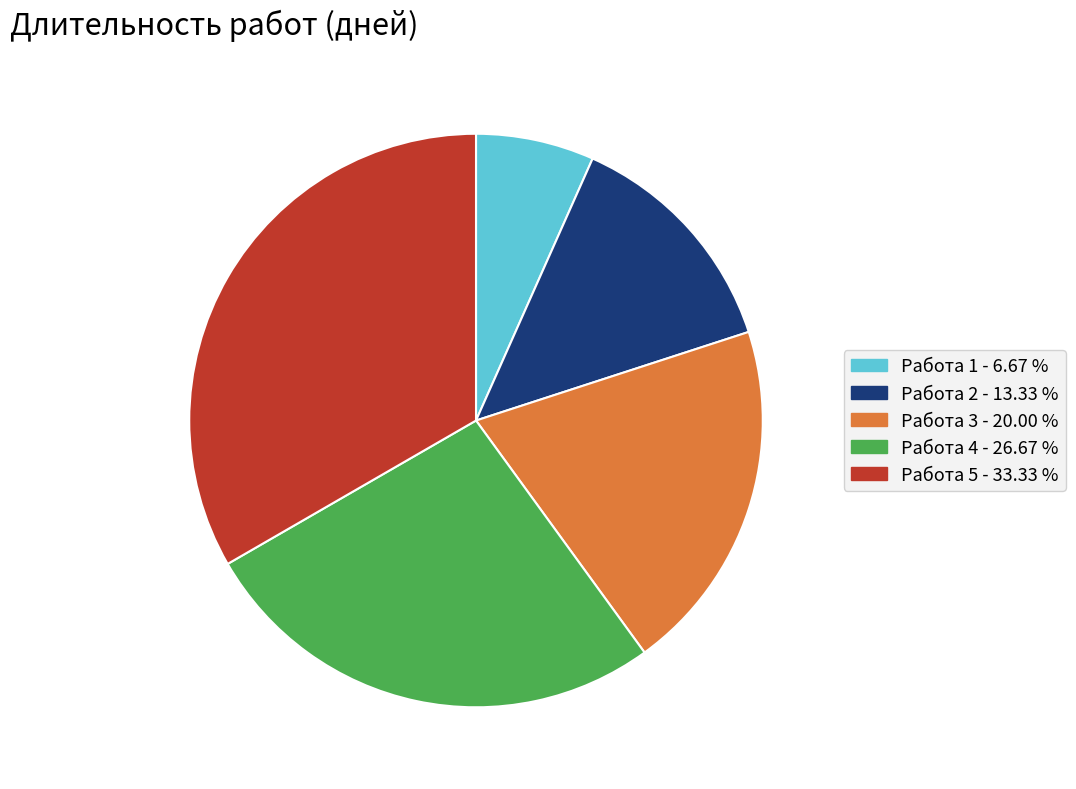

Approximately how many times larger is the value at Работа 1 - 6.67 % compared to Работа 3 - 20.00 %?

0.3